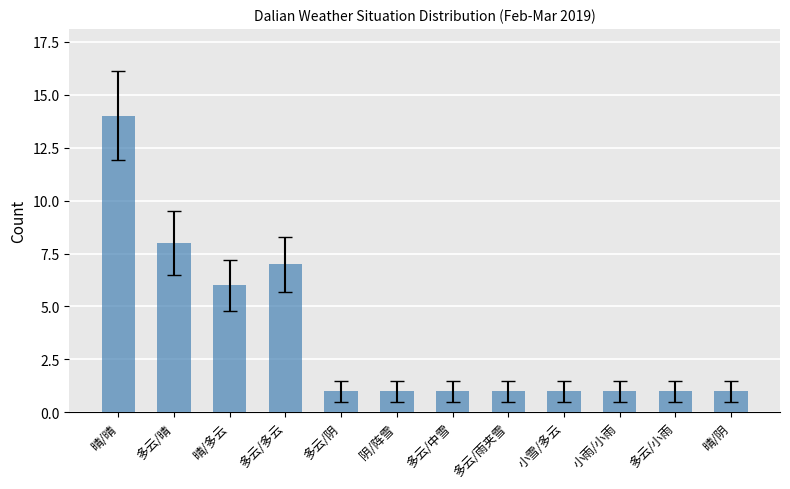

What is the label of the 1st bar from the left?

晴/晴